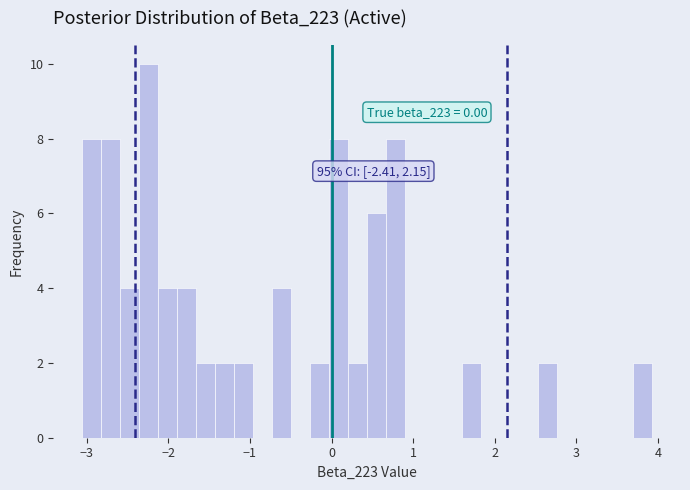

Around what value on the x-axis is the tallest bar? Give the approximate position of its centre, as read against the axis.

-2.2